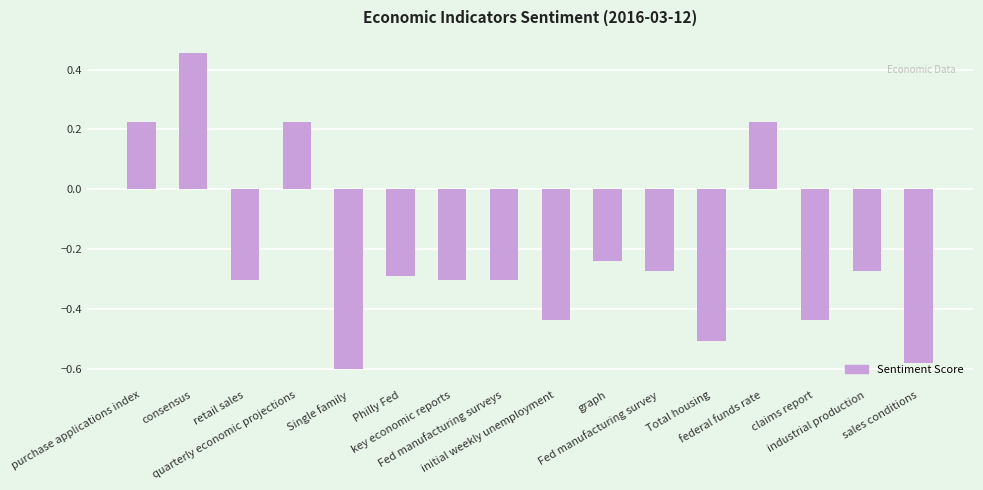

What is the difference between the maximum and minimum values?

1.1